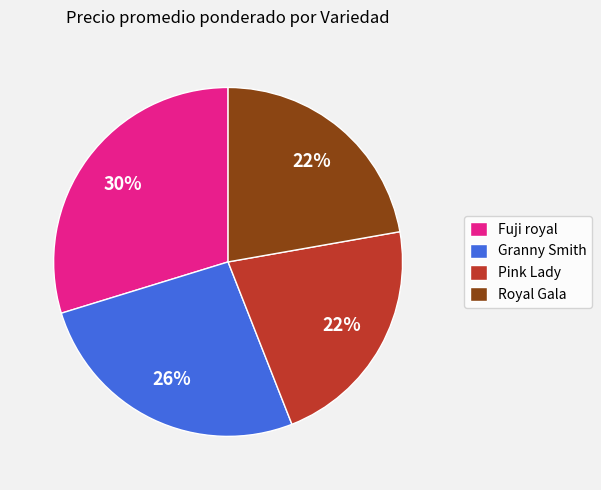

Which category has the biggest portion of the pie?

Fuji royal